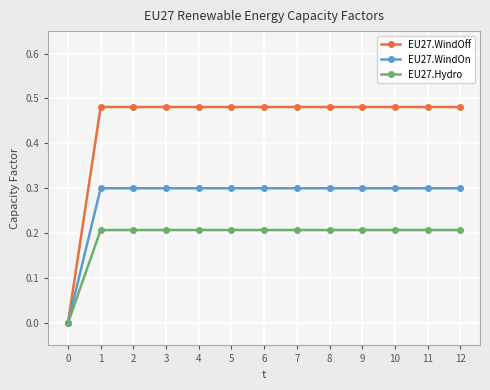

Which series has the largest range (max minus min)?

EU27.WindOff